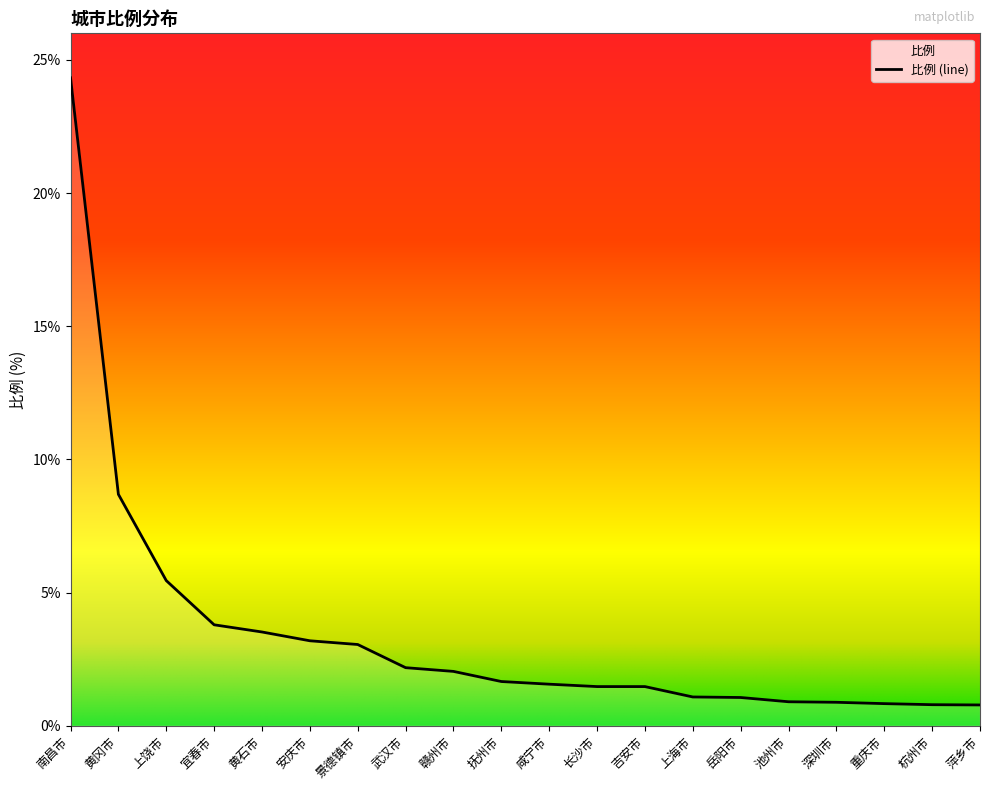

How many categories are shown in the chart?

20